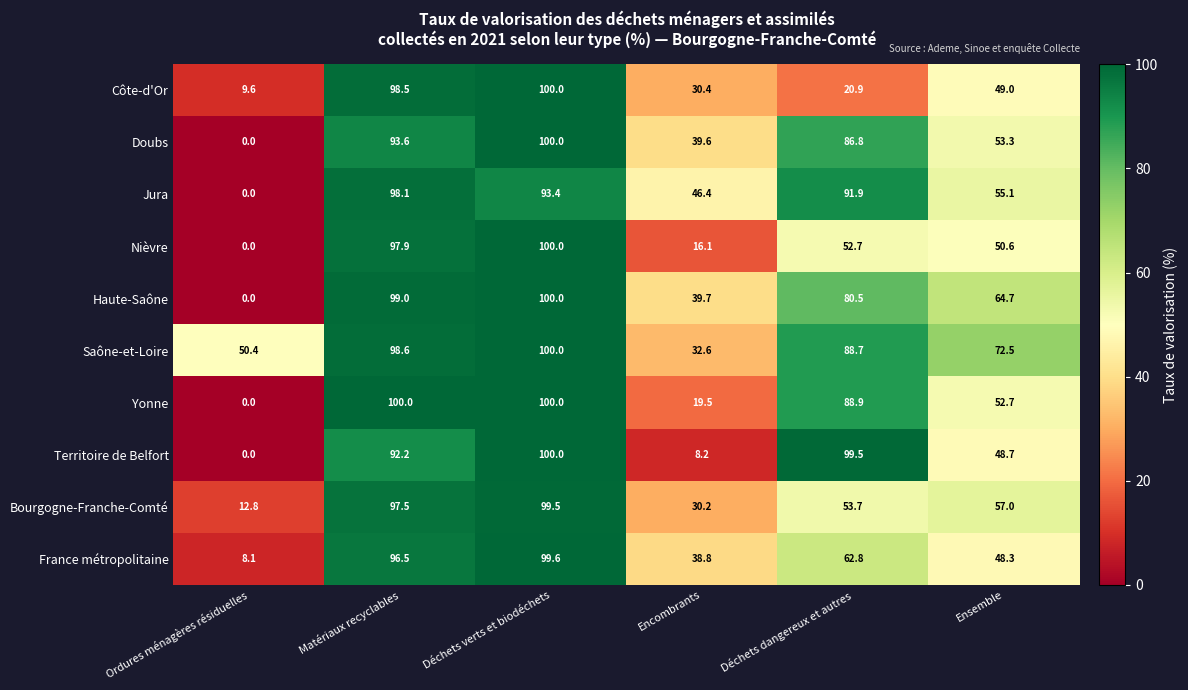

Between Matériaux recyclables and Ensemble, which series saw the biggest shift?

Côte-d'Or